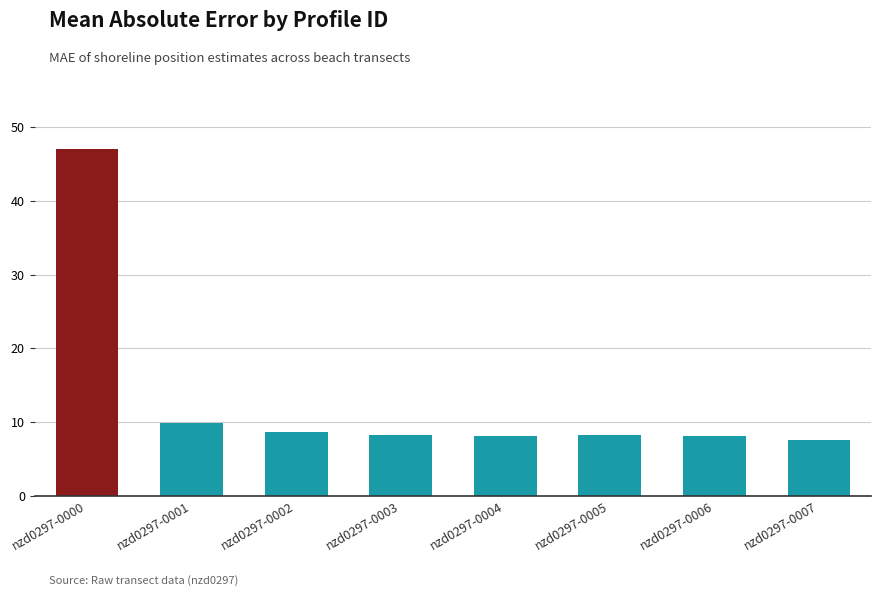

What is the greatest value displayed?

47.0